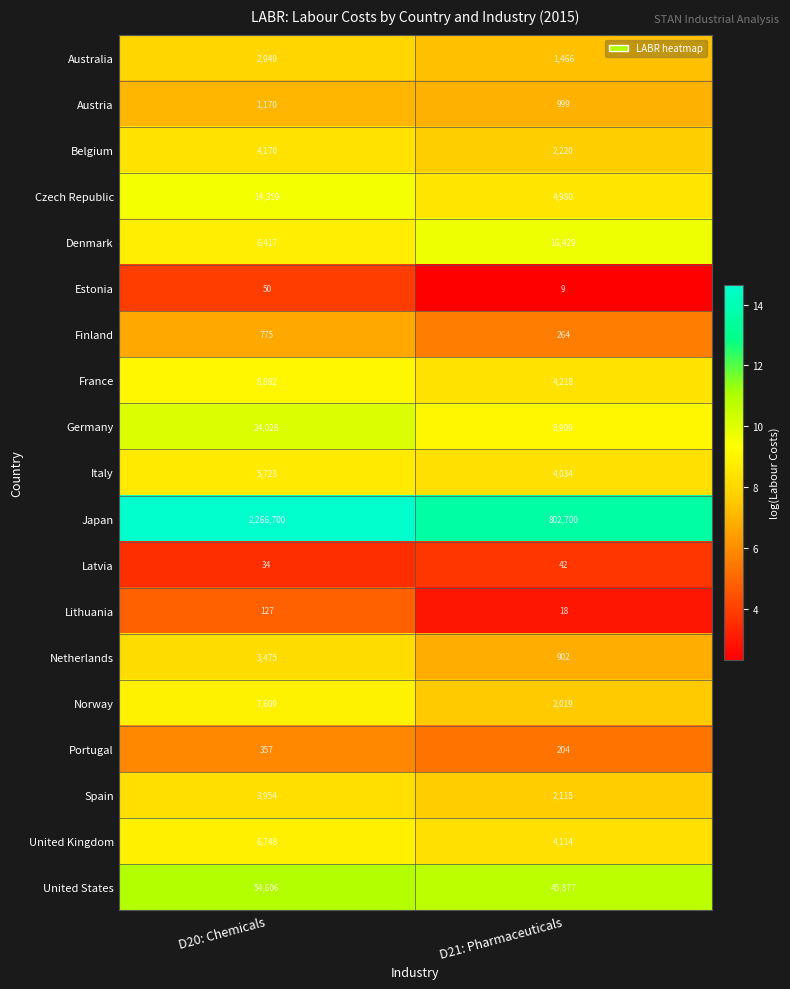

Which series has the widest spread of values?

Japan